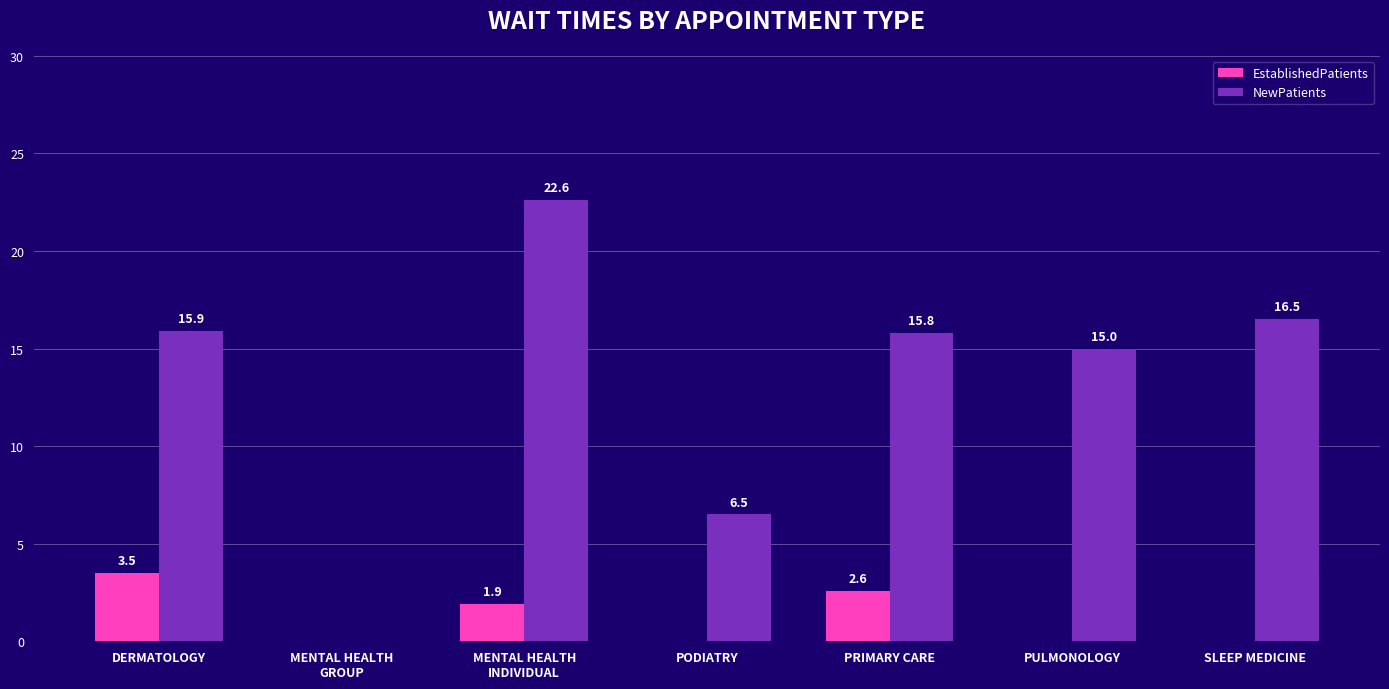

The value of NewPatients at PODIATRY is 6.5. True or false?

True